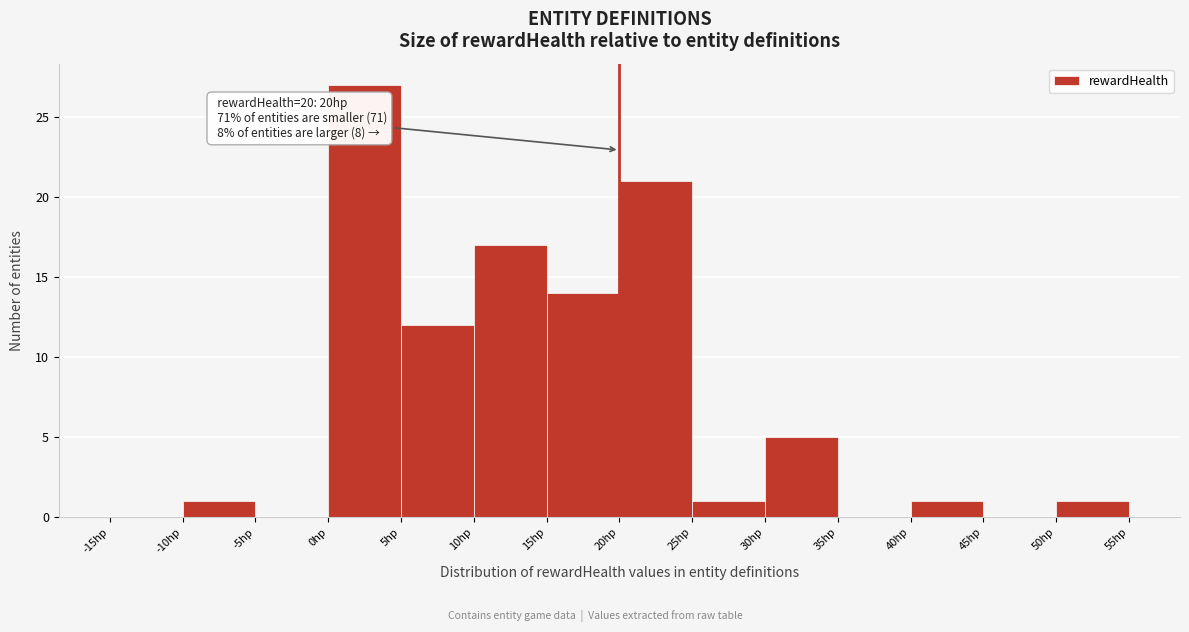

Over which range of the x-axis is the bar tallest?

0 to 5